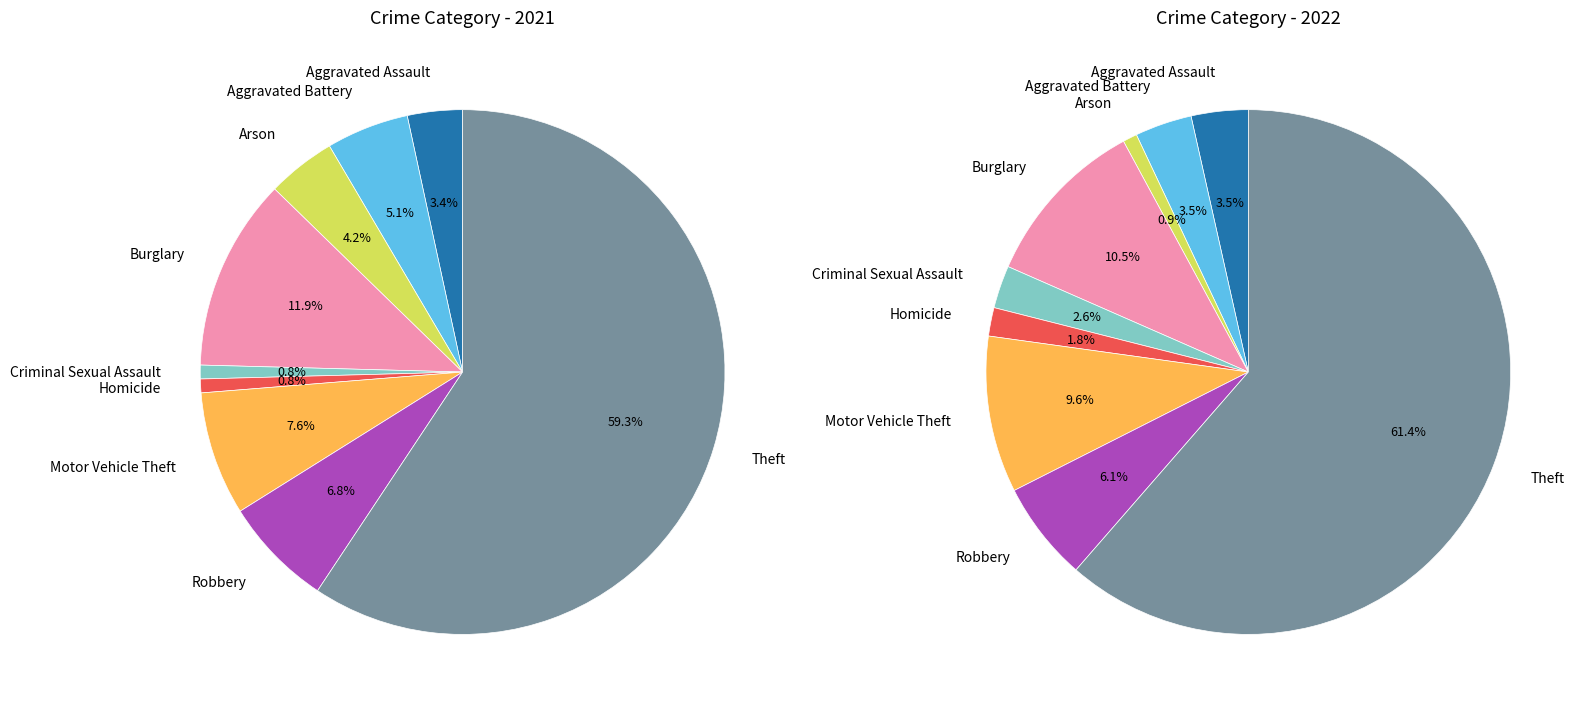

To the nearest percent, what is the average slice percentage?

11%